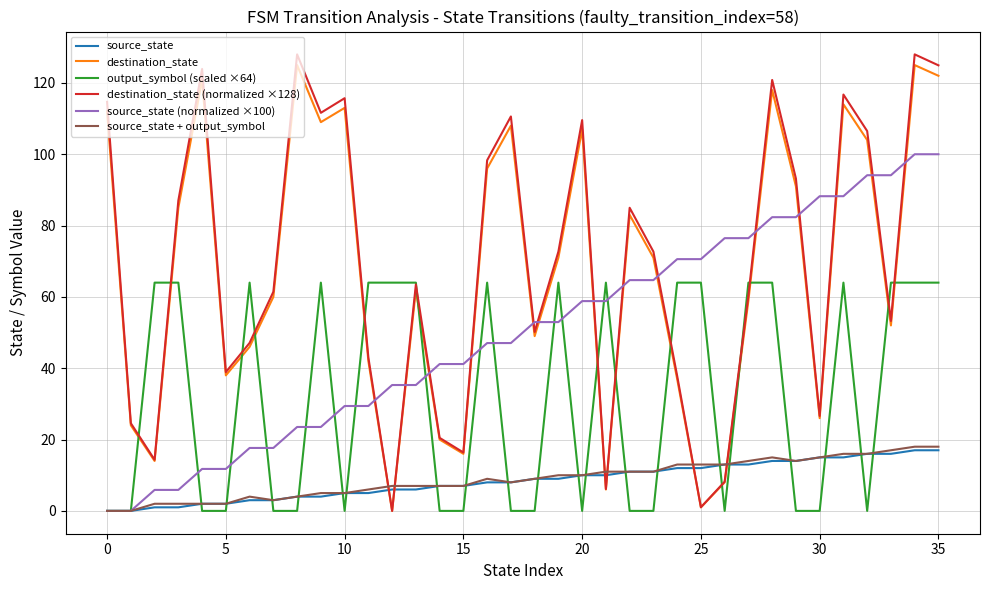

How many intersections are there between destination_state and source_state + output_symbol?

6